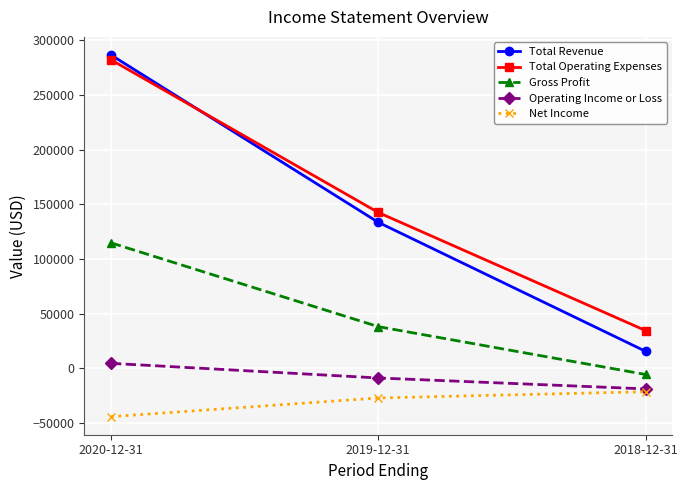

At how many categories does at least one series exceed 265707?

1